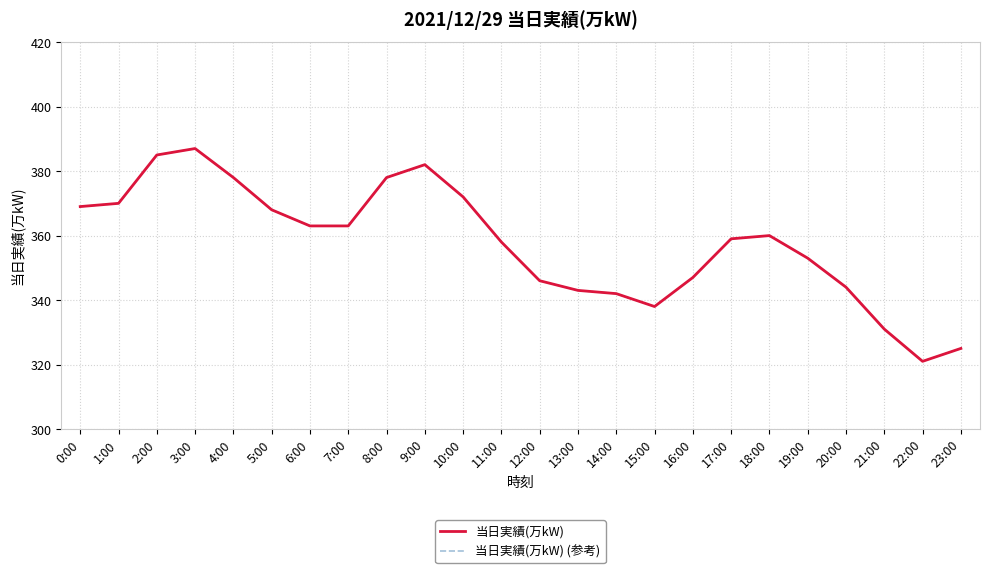

Between 13:00 and 9:00, which is larger?

9:00